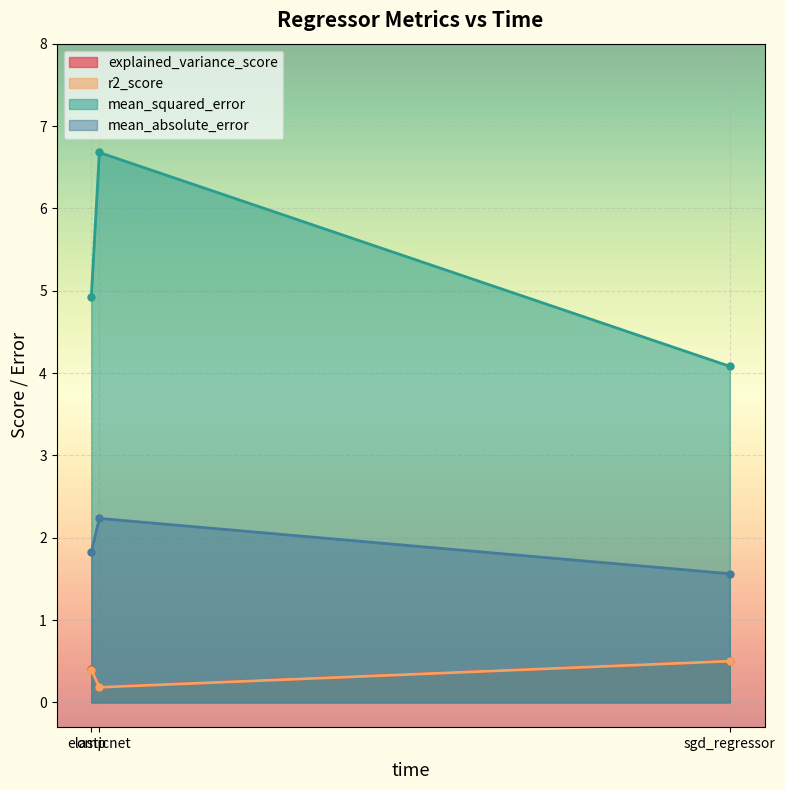

Is the value of explained_variance_score at 0.024005 greater than the value of mean_squared_error at 0.115966?

No